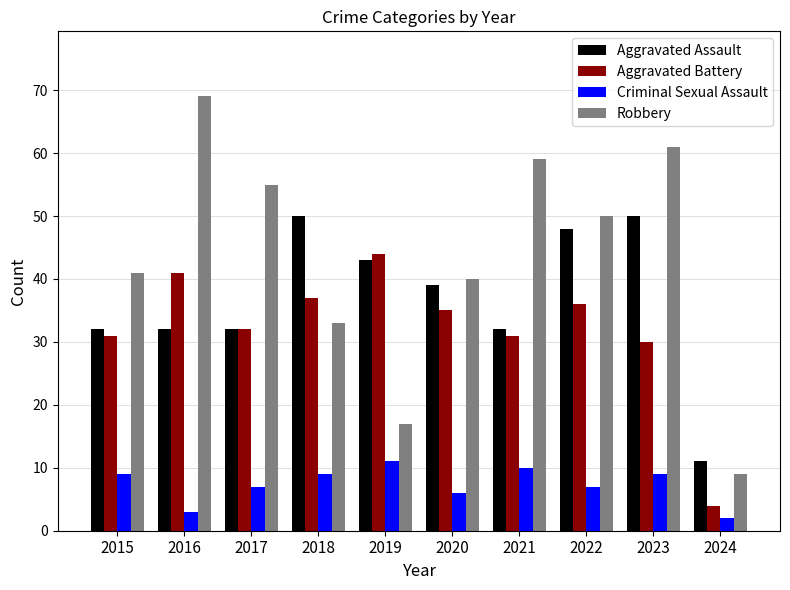

What is the sum of the Criminal Sexual Assault values at 2019 and 2021?

21